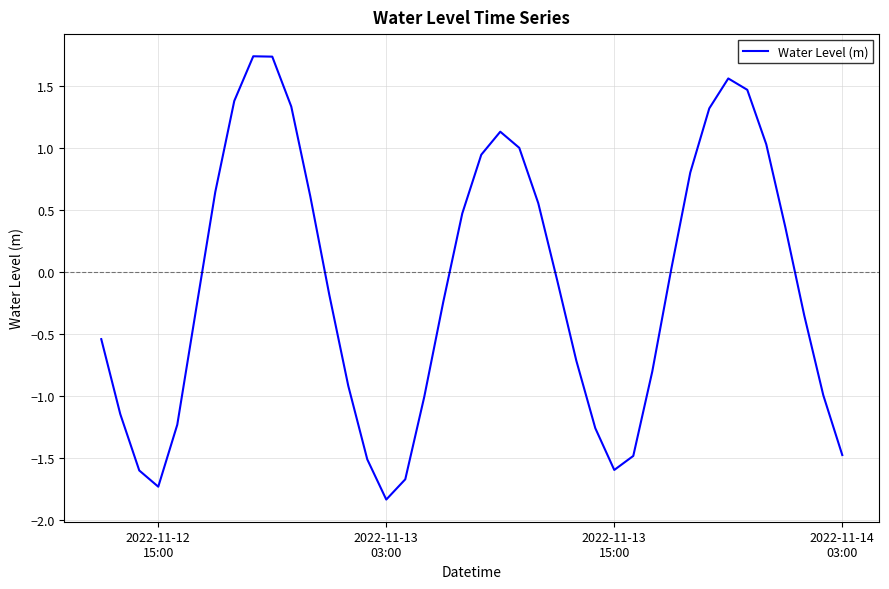

Is this an area chart (filled region under the line)?

No